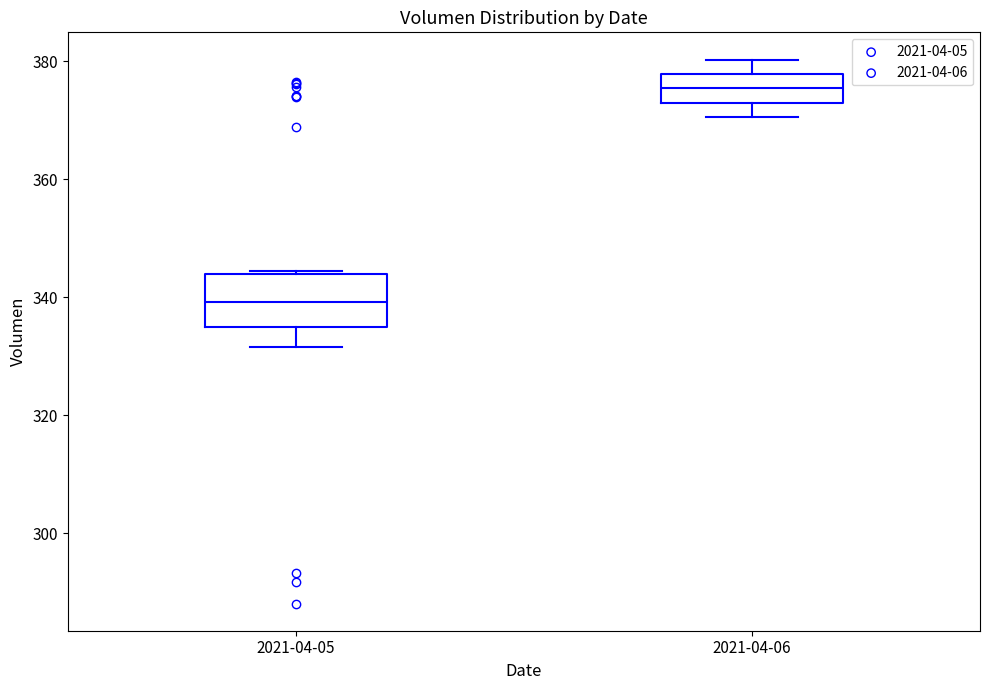

Which box has the highest median line?

2021-04-06